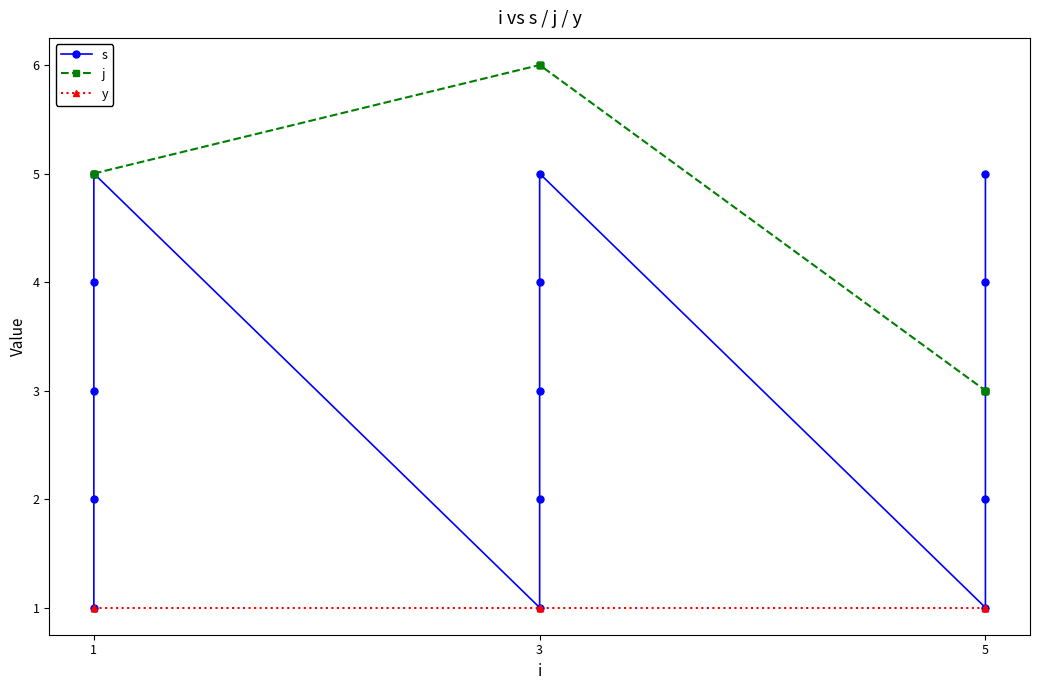

True or false: j and s intersect in this chart.

False